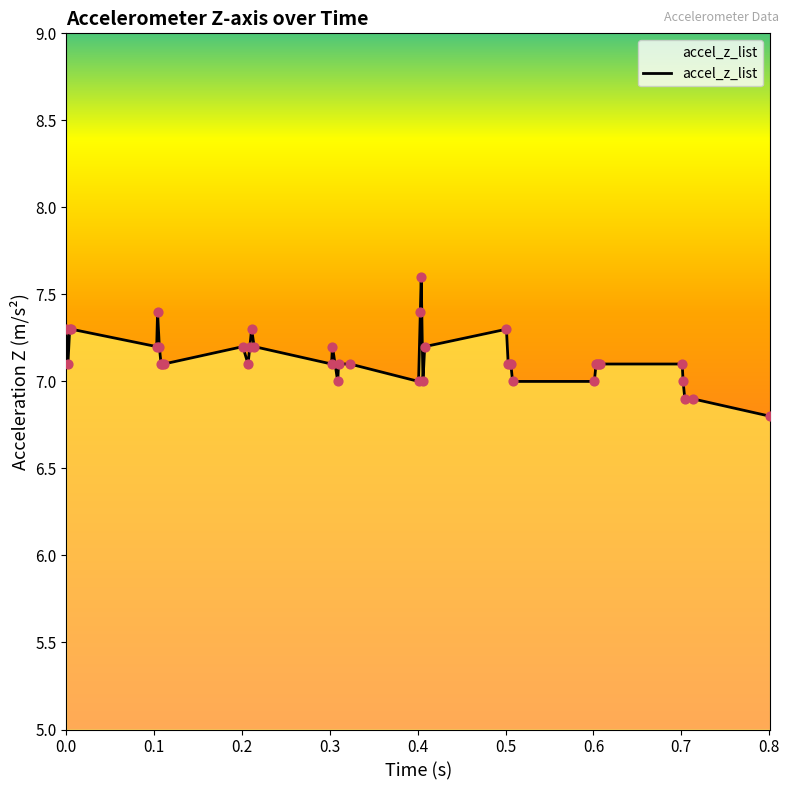

What is the greatest value displayed?

7.6